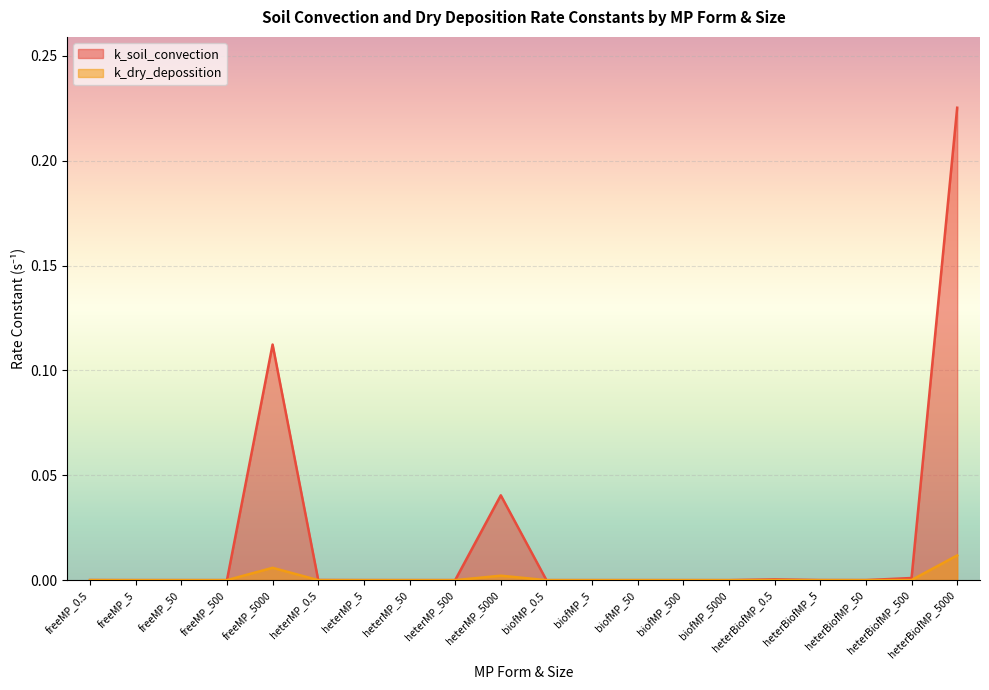

Rank the series by their maximum value, from lowest to highest.

k_dry_depossition, k_soil_convection